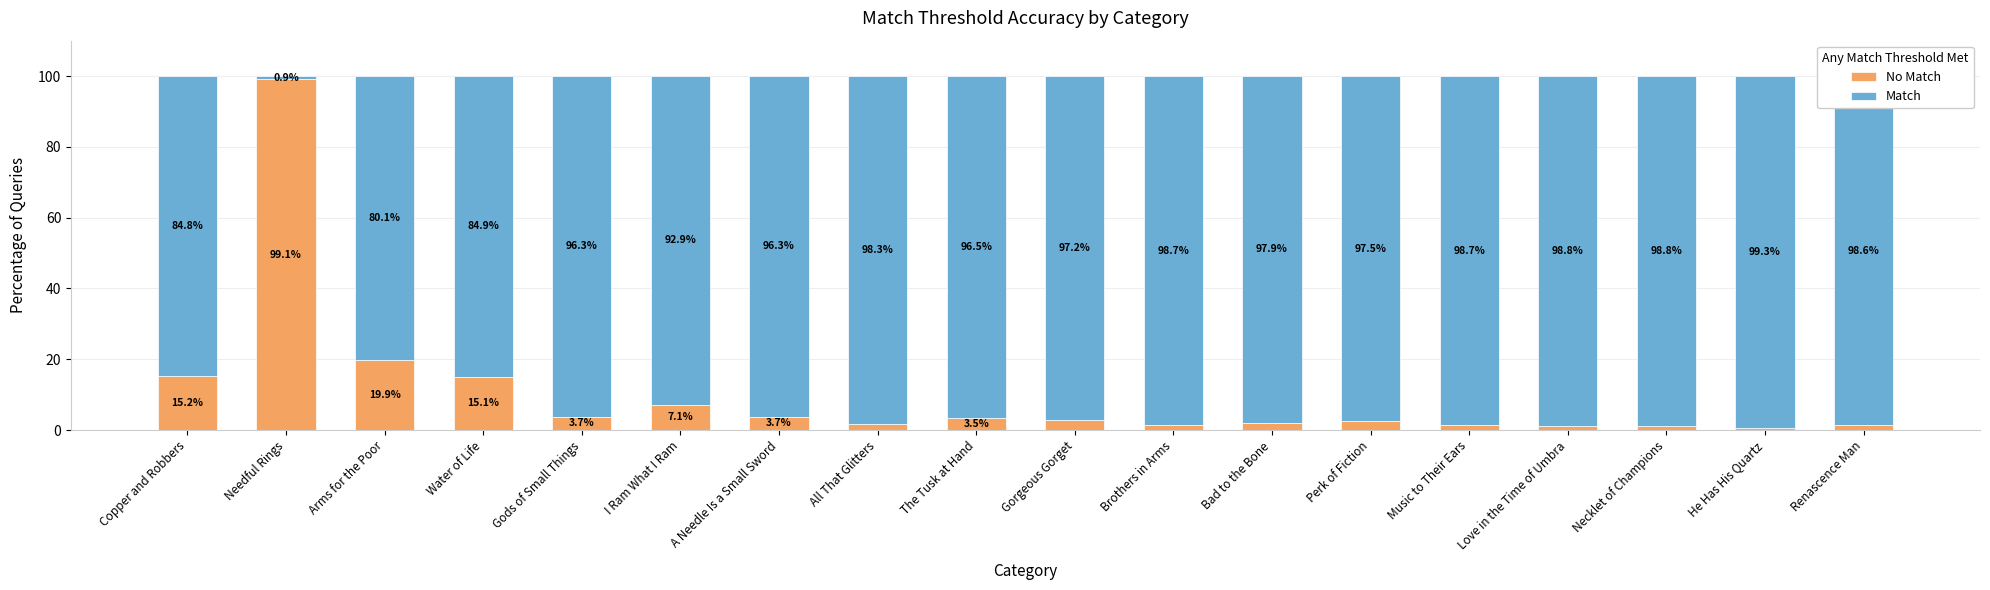

What is the total value across all series at Brothers in Arms?

100.0